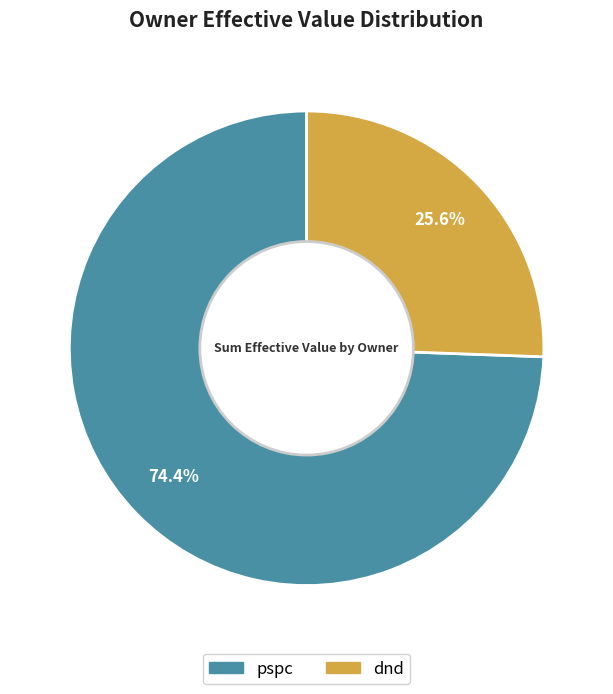

What percentage do pspc and dnd together represent?

100.0%